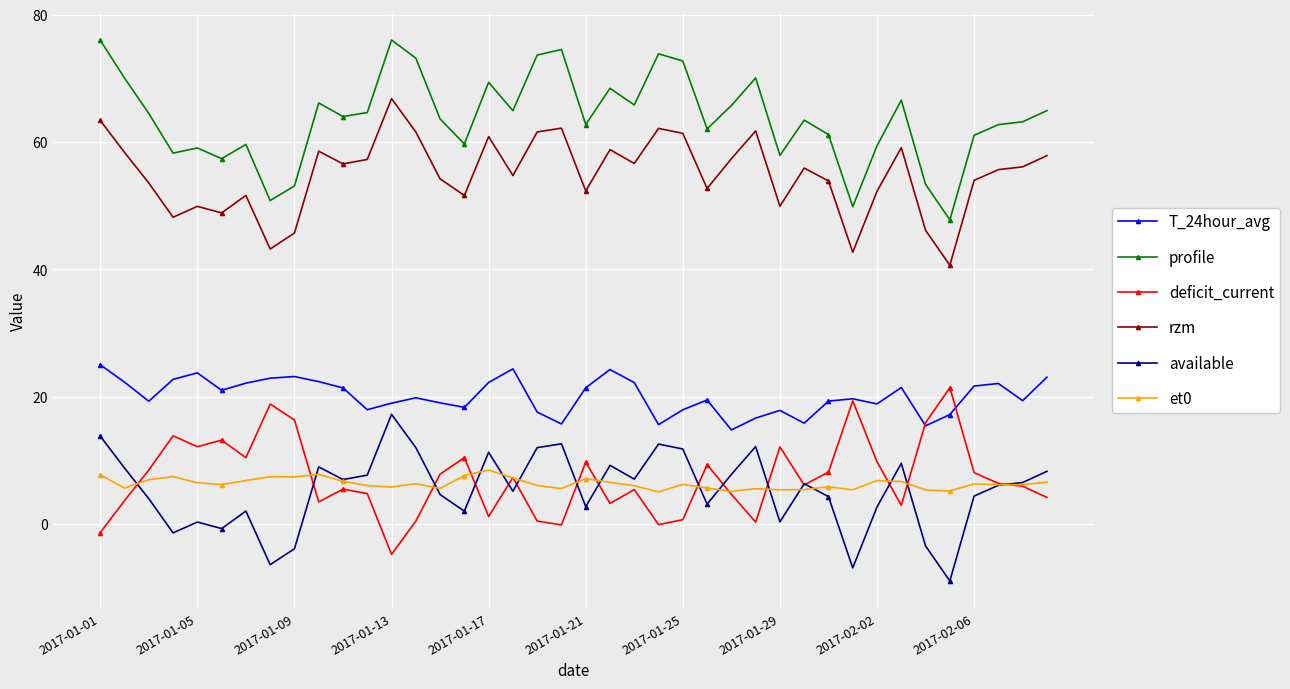

What is the maximum value shown in the chart?

76.0